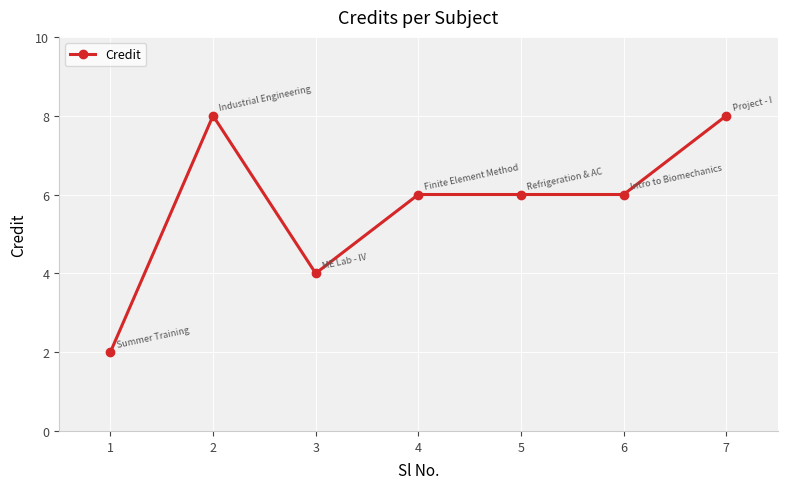

What is the average value?

6